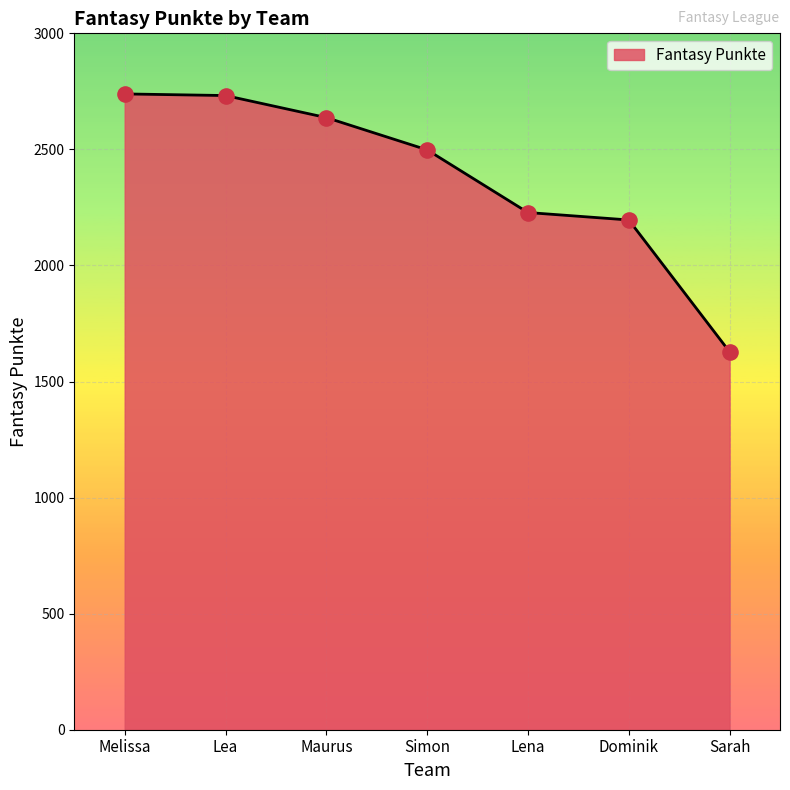

What is the ratio of the value at Maurus to the value at Melissa?

1.0